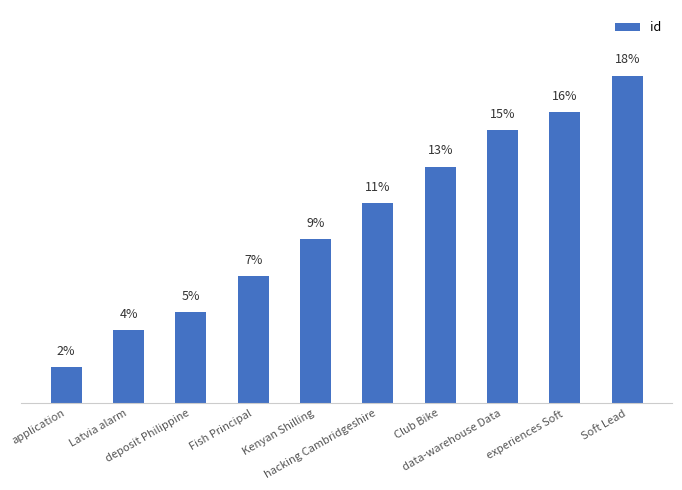

The value at Fish Principal is 7. True or false?

True